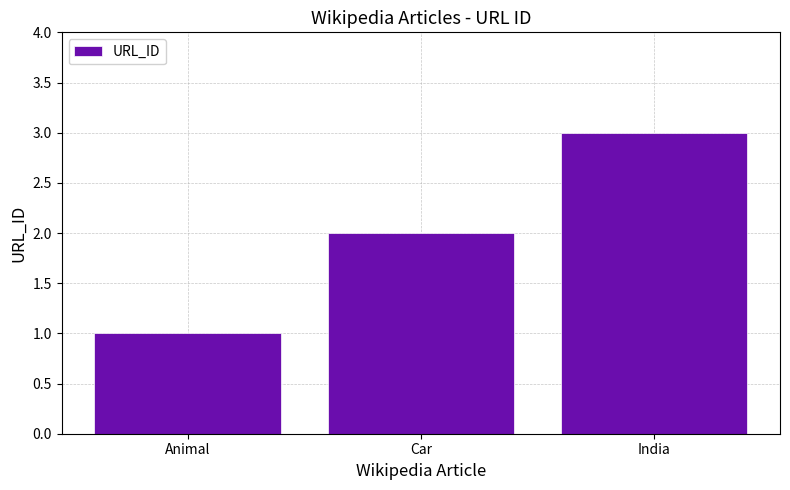

Approximately how many times larger is the value at Animal compared to India?

0.3